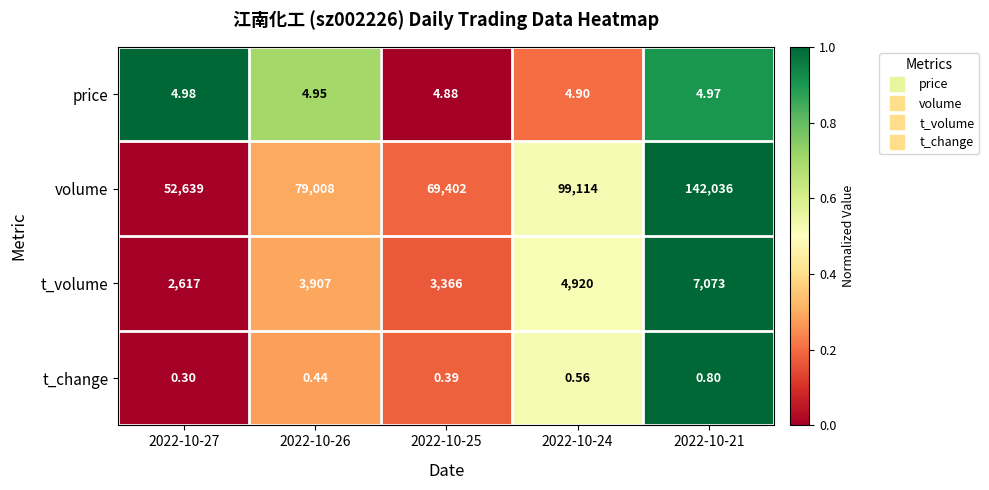

Rank the series at 2022-10-21 from lowest to highest value.

t_change, price, t_volume, volume